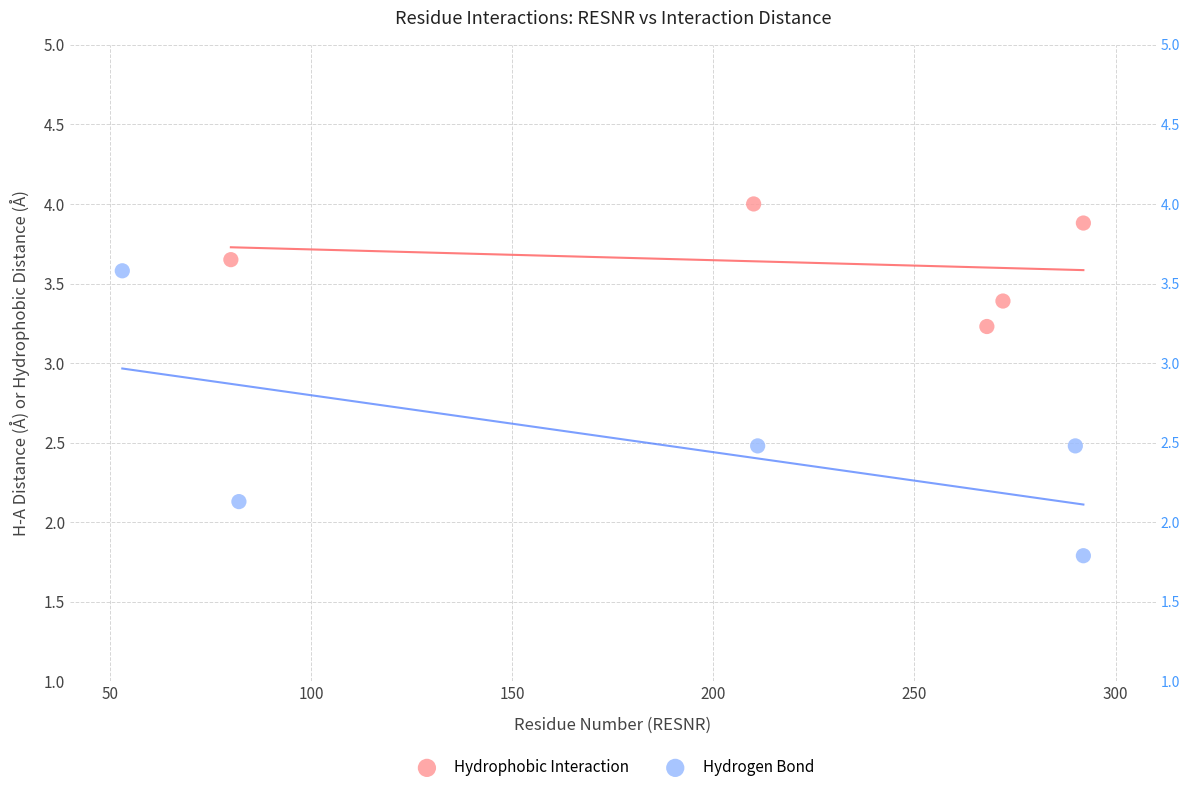

Which series contains the highest Y value?

Hydrophobic Interaction